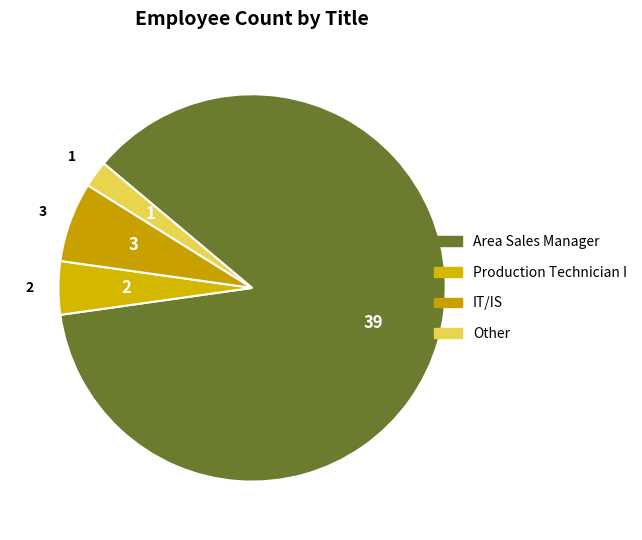

Count the number of slices in the pie.

4